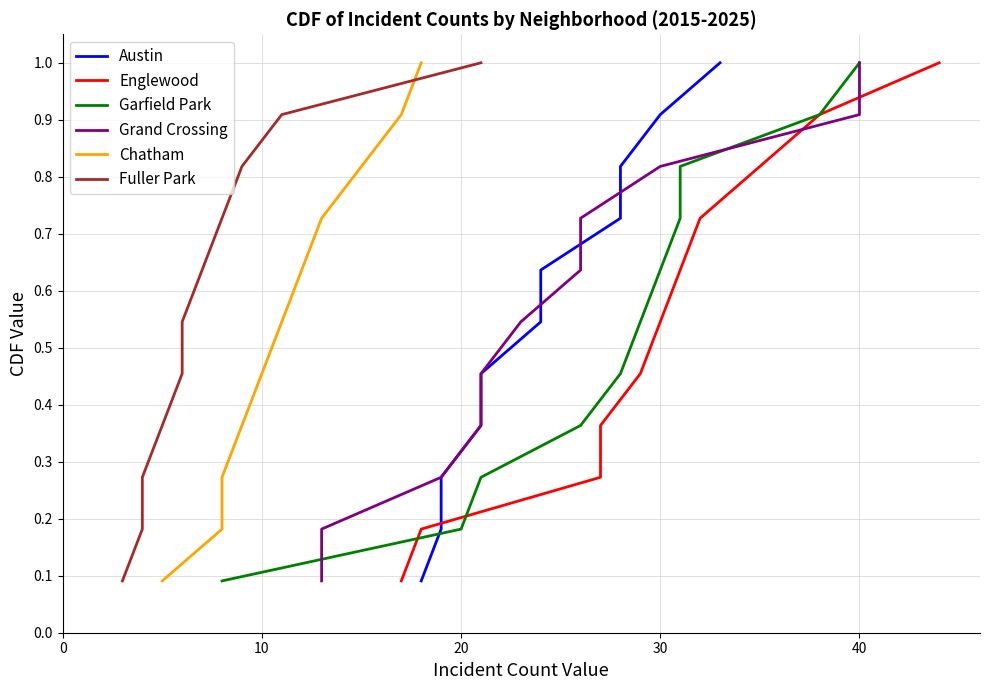

What is the difference between the maximum and minimum values in the Chatham series?

0.9